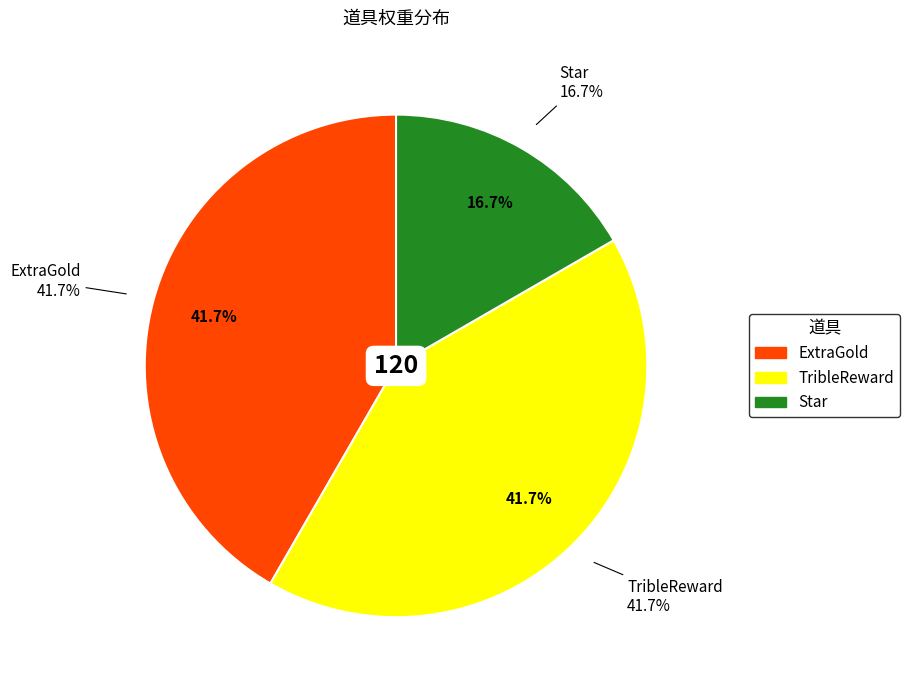

To the nearest percent, what portion does Star represent?

17%